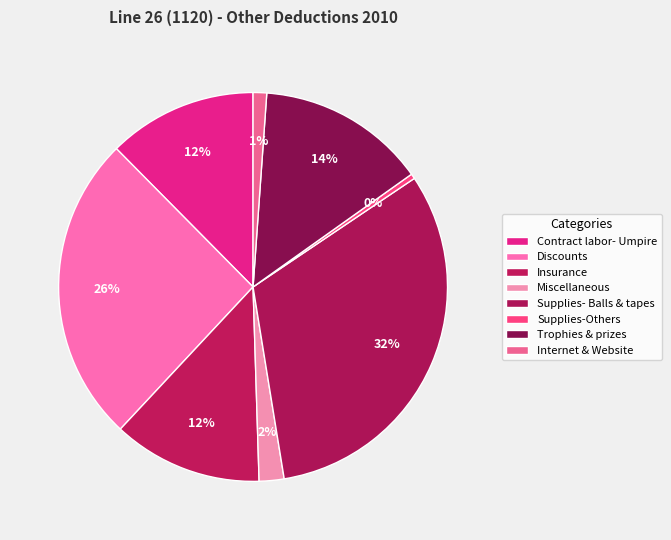

How many segments does this pie chart have?

8